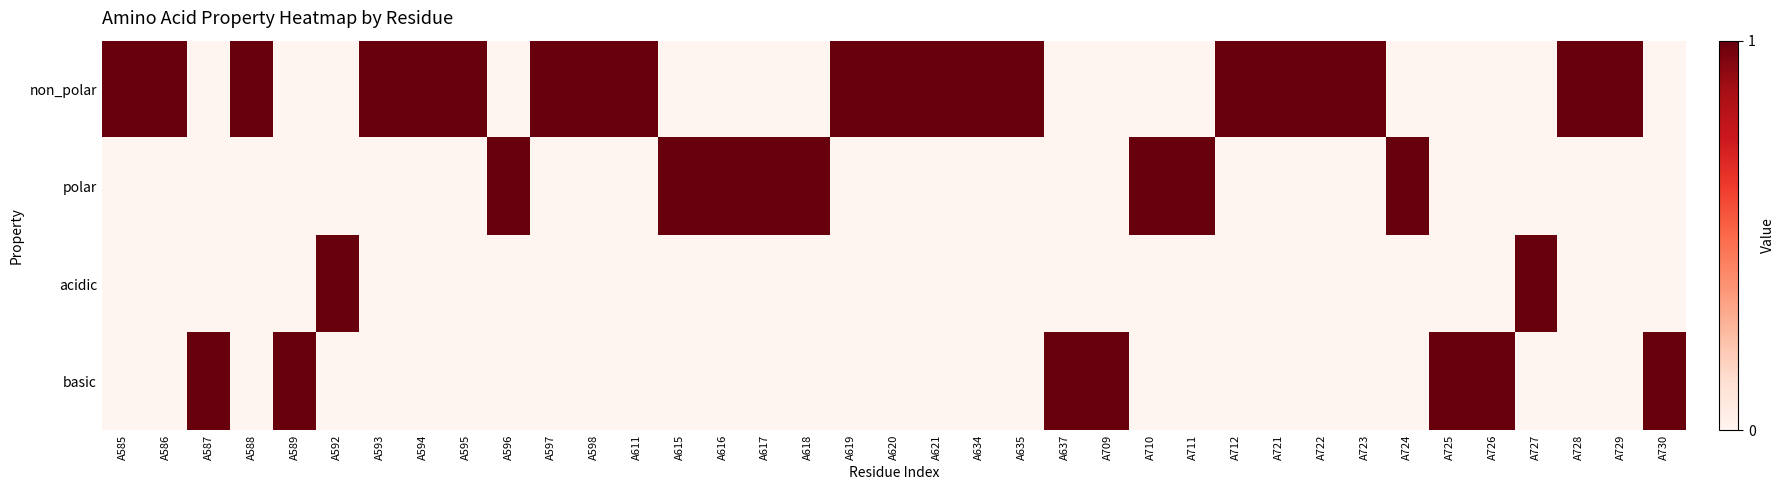

Reading left to right, what are all the values shown in this chart?

non_polar: A585=1	A586=1	A587=0	A588=1	A589=0	A592=0	A593=1	A594=1	A595=1	A596=0	A597=1	A598=1	A611=1	A615=0	A616=0	A617=0	A618=0	A619=1	A620=1	A621=1	A634=1	A635=1	A637=0	A709=0	A710=0	A711=0	A712=1	A721=1	A722=1	A723=1	A724=0	A725=0	A726=0	A727=0	A728=1	A729=1	A730=0
polar: A585=0	A586=0	A587=0	A588=0	A589=0	A592=0	A593=0	A594=0	A595=0	A596=1	A597=0	A598=0	A611=0	A615=1	A616=1	A617=1	A618=1	A619=0	A620=0	A621=0	A634=0	A635=0	A637=0	A709=0	A710=1	A711=1	A712=0	A721=0	A722=0	A723=0	A724=1	A725=0	A726=0	A727=0	A728=0	A729=0	A730=0
acidic: A585=0	A586=0	A587=0	A588=0	A589=0	A592=1	A593=0	A594=0	A595=0	A596=0	A597=0	A598=0	A611=0	A615=0	A616=0	A617=0	A618=0	A619=0	A620=0	A621=0	A634=0	A635=0	A637=0	A709=0	A710=0	A711=0	A712=0	A721=0	A722=0	A723=0	A724=0	A725=0	A726=0	A727=1	A728=0	A729=0	A730=0
basic: A585=0	A586=0	A587=1	A588=0	A589=1	A592=0	A593=0	A594=0	A595=0	A596=0	A597=0	A598=0	A611=0	A615=0	A616=0	A617=0	A618=0	A619=0	A620=0	A621=0	A634=0	A635=0	A637=1	A709=1	A710=0	A711=0	A712=0	A721=0	A722=0	A723=0	A724=0	A725=1	A726=1	A727=0	A728=0	A729=0	A730=1